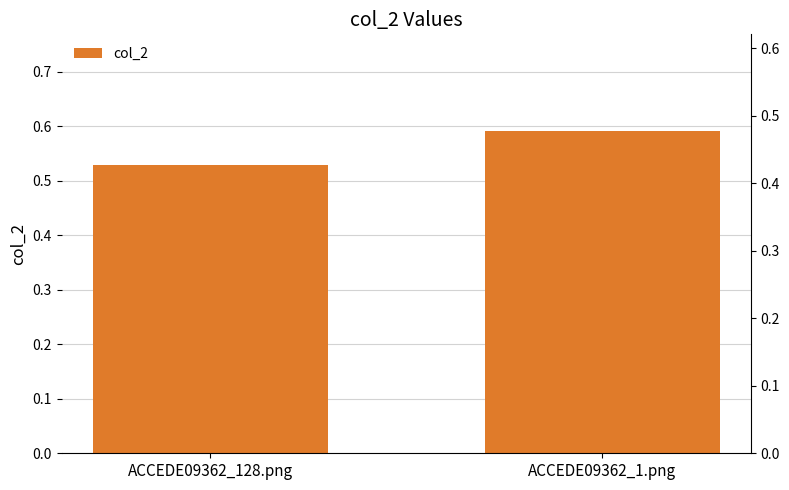

Which label corresponds to the smallest value in the chart?

ACCEDE09362_128.png